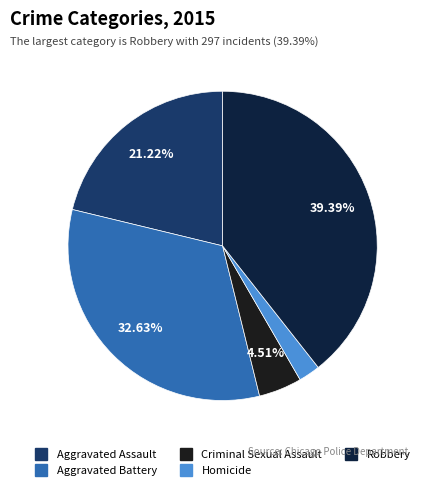

How many segments does this pie chart have?

5